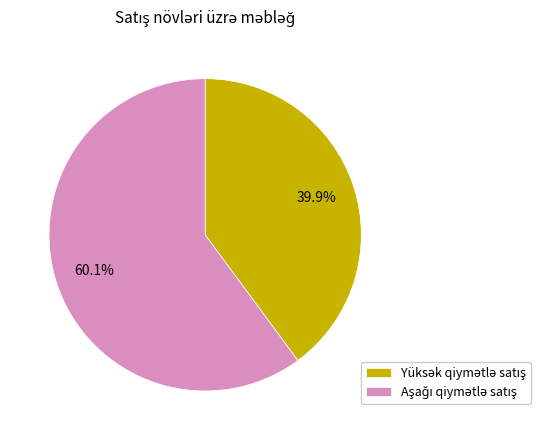

Is there a majority slice in this chart?

Yes